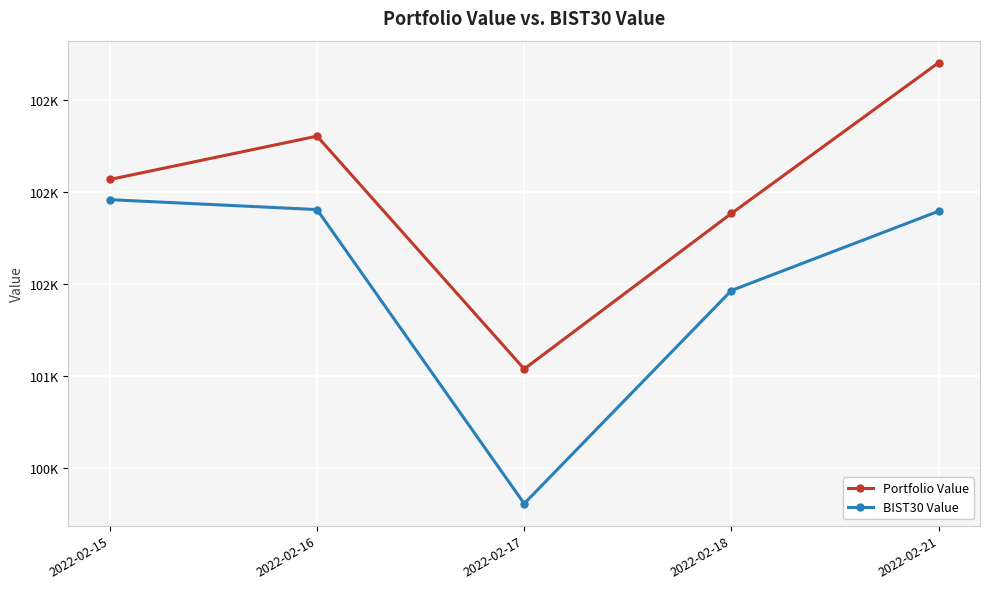

Does the chart have visible grid lines?

Yes